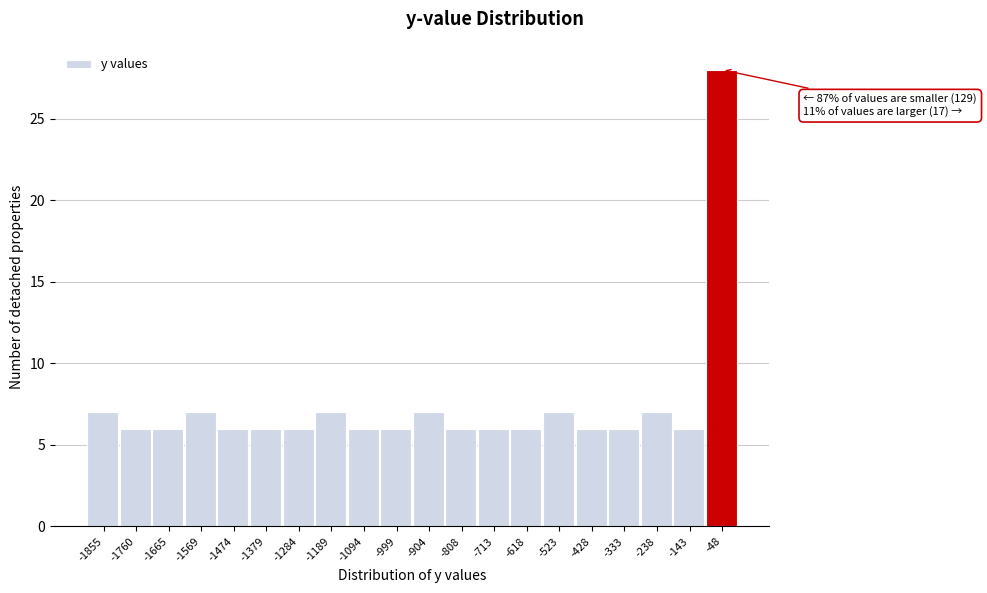

Over which range of the x-axis is the bar tallest?

-100 to 0